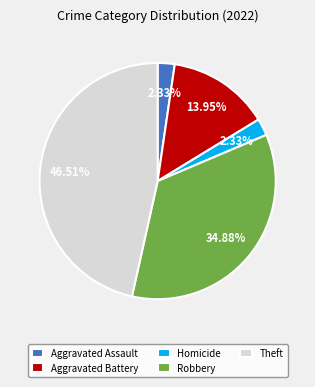

Does Homicide account for over 50% of the chart?

No